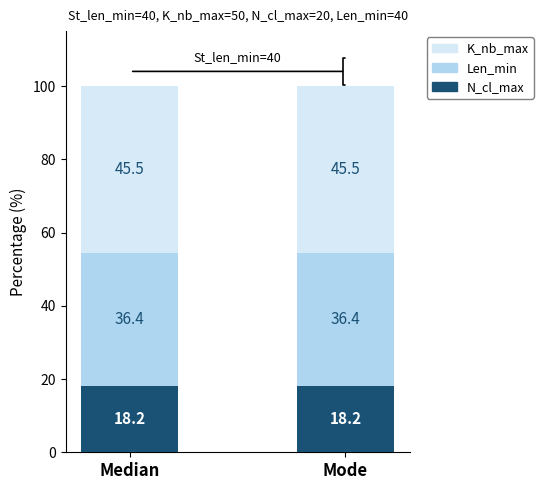

What is the minimum value for N_cl_max?

18.2